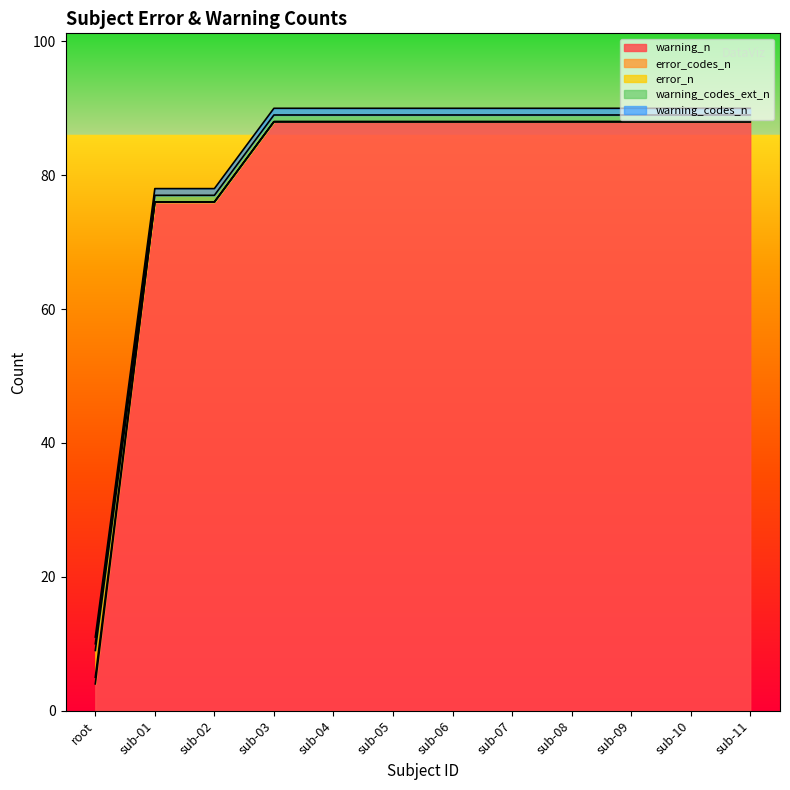

Reading left to right, what are all the values shown in this chart?

warning_n: root=4	sub-01=76	sub-02=76	sub-03=88	sub-04=88	sub-05=88	sub-06=88	sub-07=88	sub-08=88	sub-09=88	sub-10=88	sub-11=88
error_codes_n: root=1	sub-01=0	sub-02=0	sub-03=0	sub-04=0	sub-05=0	sub-06=0	sub-07=0	sub-08=0	sub-09=0	sub-10=0	sub-11=0
error_n: root=4	sub-01=0	sub-02=0	sub-03=0	sub-04=0	sub-05=0	sub-06=0	sub-07=0	sub-08=0	sub-09=0	sub-10=0	sub-11=0
warning_codes_ext_n: root=1	sub-01=1	sub-02=1	sub-03=1	sub-04=1	sub-05=1	sub-06=1	sub-07=1	sub-08=1	sub-09=1	sub-10=1	sub-11=1
warning_codes_n: root=1	sub-01=1	sub-02=1	sub-03=1	sub-04=1	sub-05=1	sub-06=1	sub-07=1	sub-08=1	sub-09=1	sub-10=1	sub-11=1